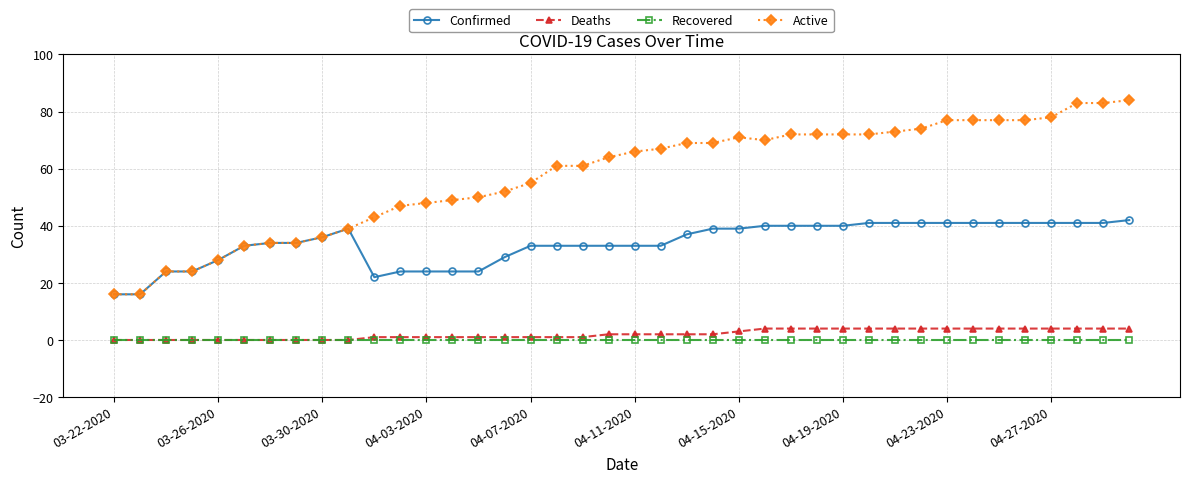

At how many categories does at least one series exceed 57?

23